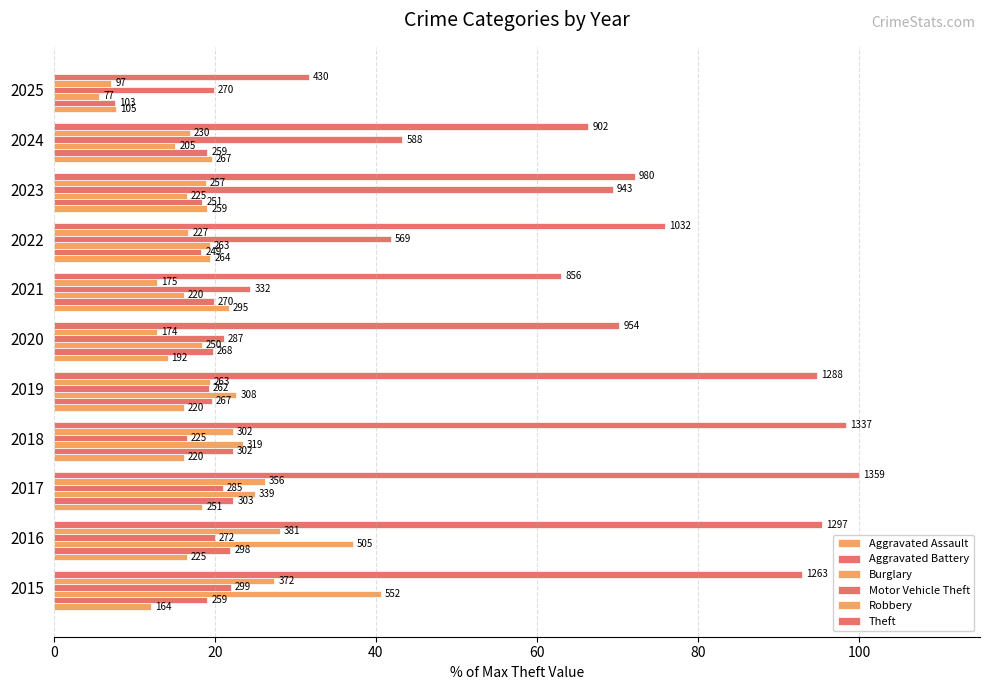

Reading left to right, transcribe all the data shown in this chart.

Aggravated Assault: 12.1	16.6	18.5	16.2	16.2	14.1	21.7	19.4	19.1	19.6	7.7
Aggravated Battery: 19.1	21.9	22.3	22.2	19.6	19.7	19.9	18.3	18.5	19.1	7.6
Burglary: 40.6	37.2	24.9	23.5	22.7	18.4	16.2	19.4	16.6	15.1	5.7
Motor Vehicle Theft: 22.0	20.0	21.0	16.6	19.3	21.1	24.4	41.9	69.4	43.3	19.9
Robbery: 27.4	28.0	26.2	22.2	19.4	12.8	12.9	16.7	18.9	16.9	7.1
Theft: 92.9	95.4	100.0	98.4	94.8	70.2	63.0	75.9	72.1	66.4	31.6